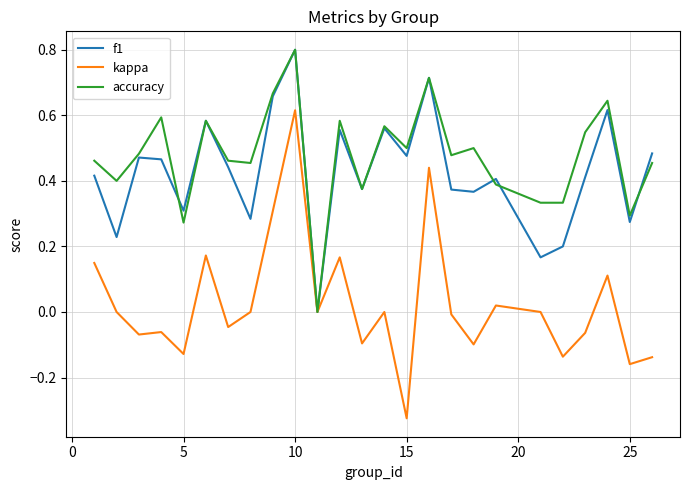

How many lines are shown in the chart?

3